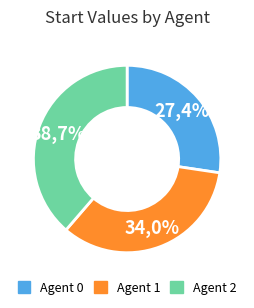

The 1 slice represents 47% of the pie. True or false?

False